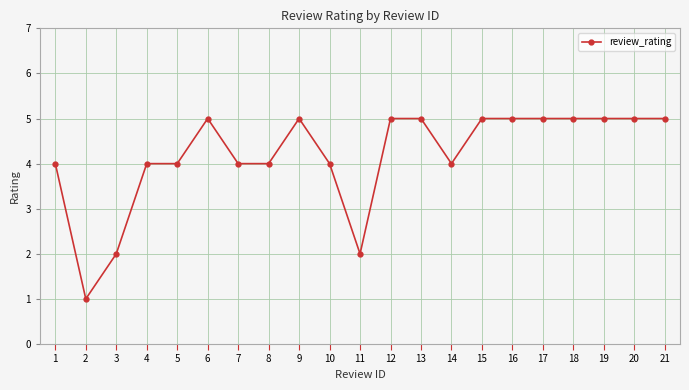

Where is the first local minimum?

2